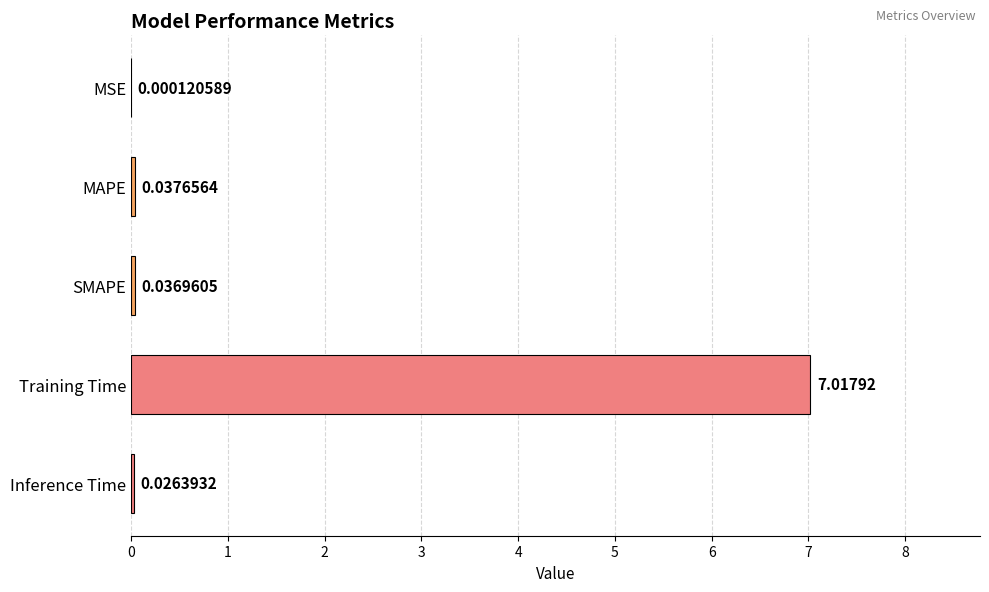

Where is the data nearest to the value 3?

MAPE